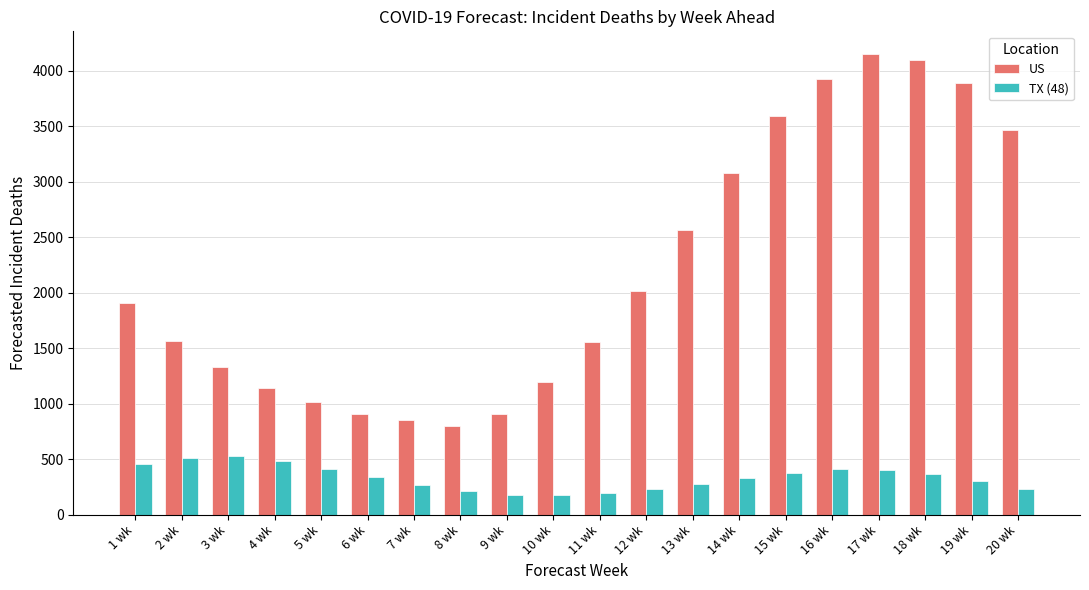

What is the approximate value of US at 10 wk?

1191